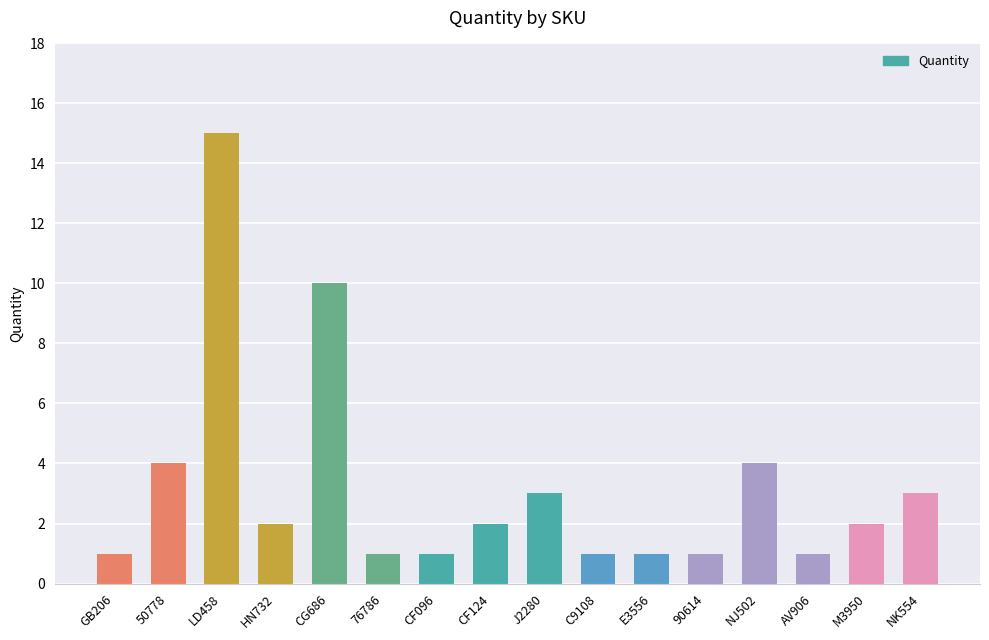

The value at J2280 is 2. True or false?

False